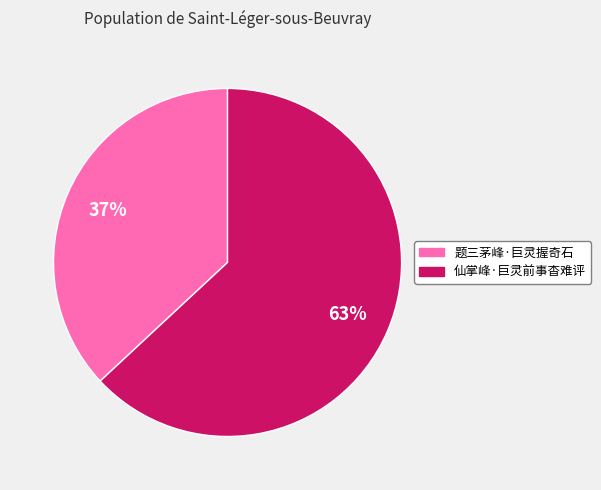

Rank the categories by value from lowest to highest.

题三茅峰·巨灵握奇石, 仙掌峰·巨灵前事杳难评